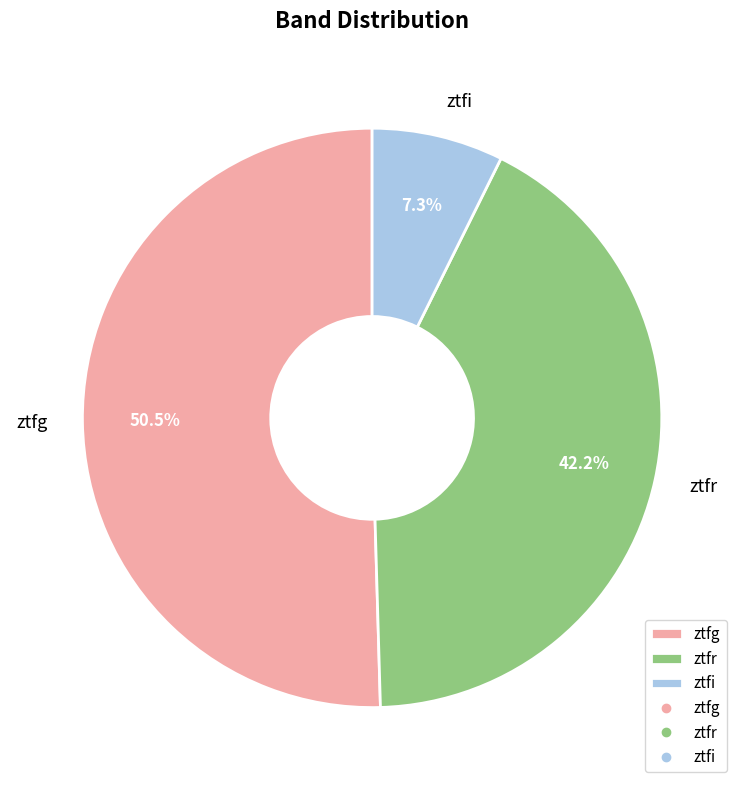

Is the sum of ztfi and ztfg greater than half?

Yes